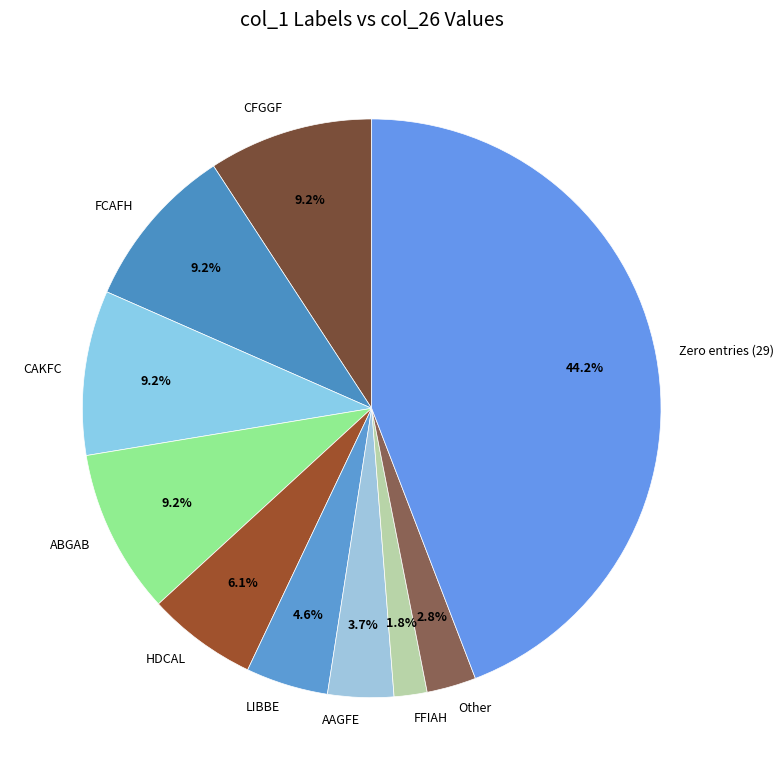

Approximately how many times larger is the value at AAGFE compared to HDCAL?

0.6